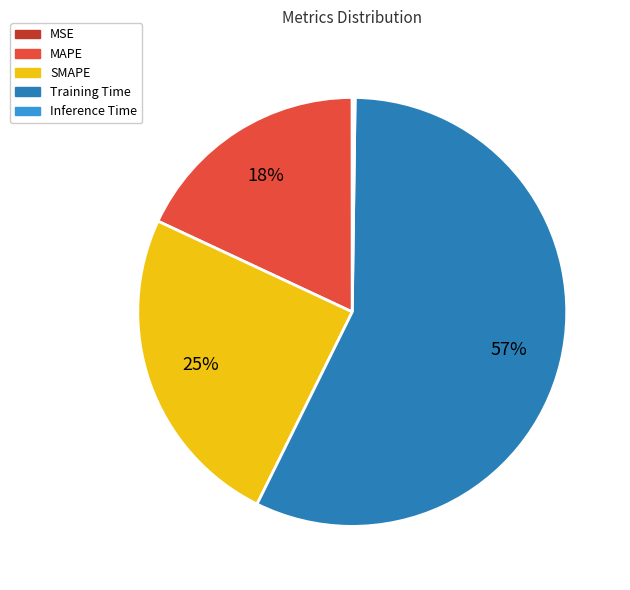

To the nearest percent, what is the combined percentage of SMAPE and Training Time?

82%